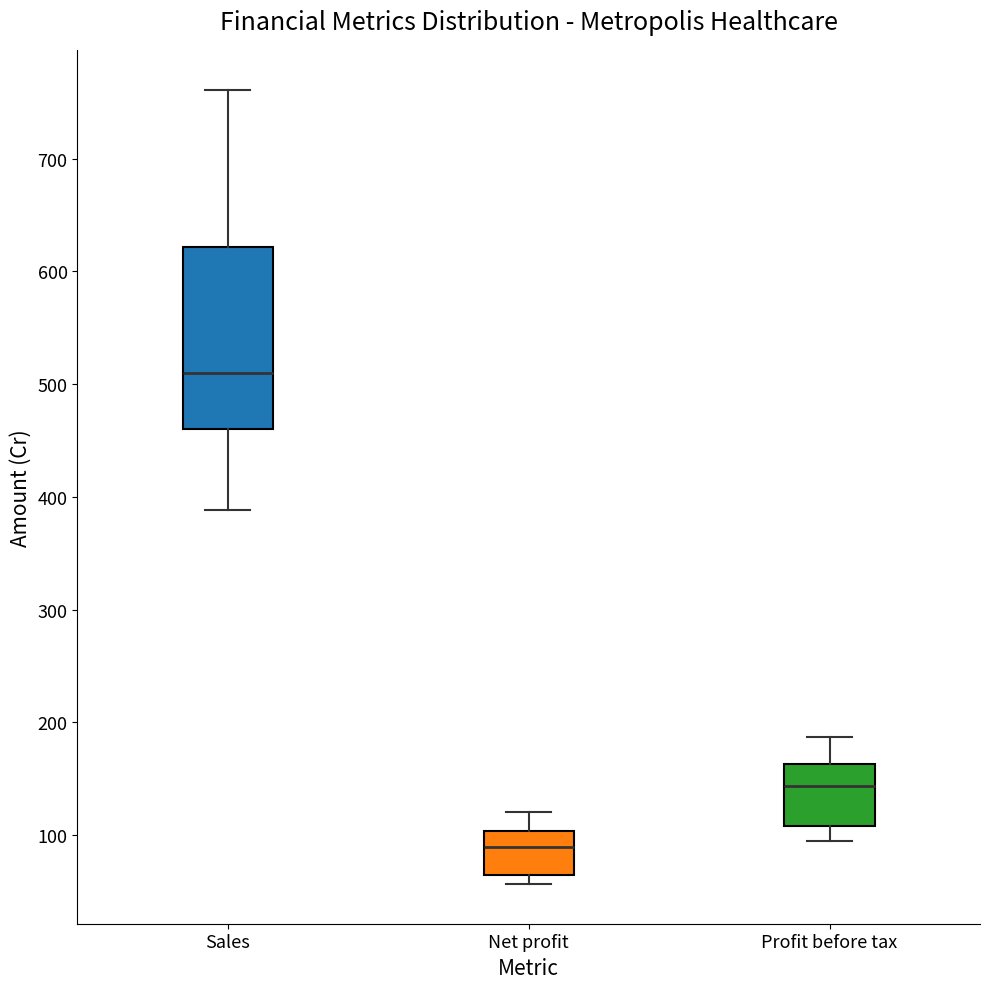

Where does the upper whisker of the box for Profit before tax end on the y-axis? The values are not printed on the chart, so give them approximately, as read against the axis.

190